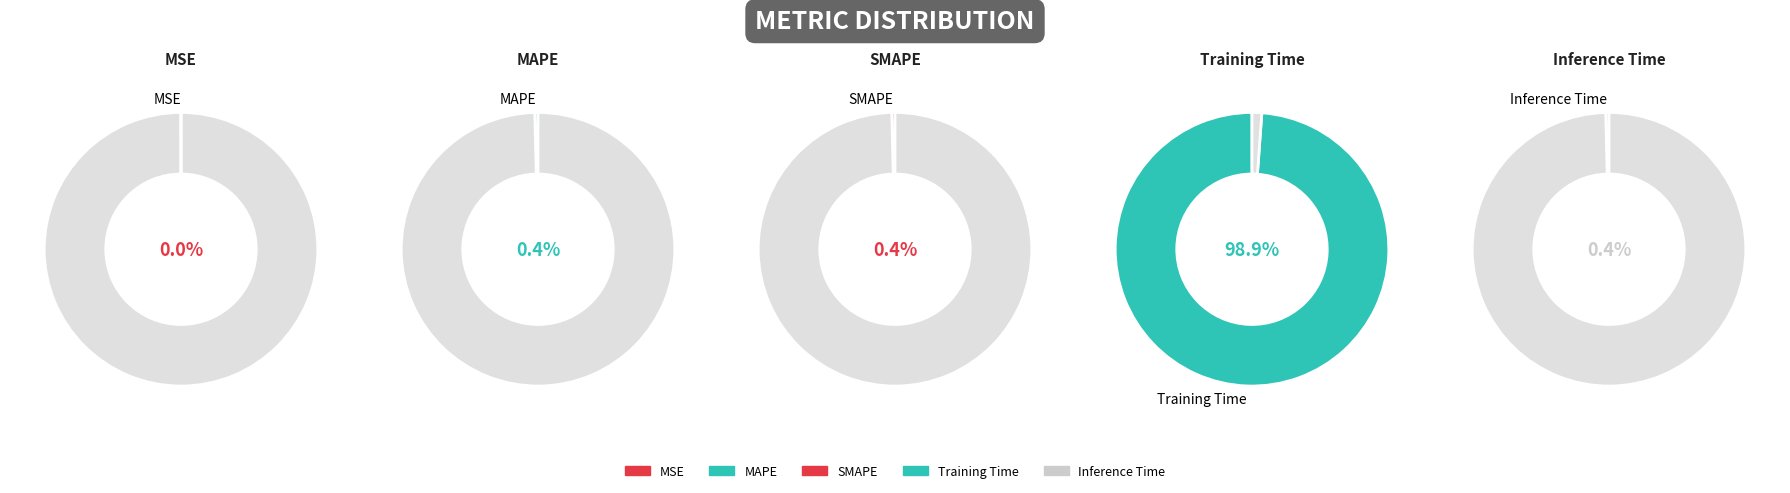

To the nearest percent, what is the combined percentage of Training Time and SMAPE?

99%